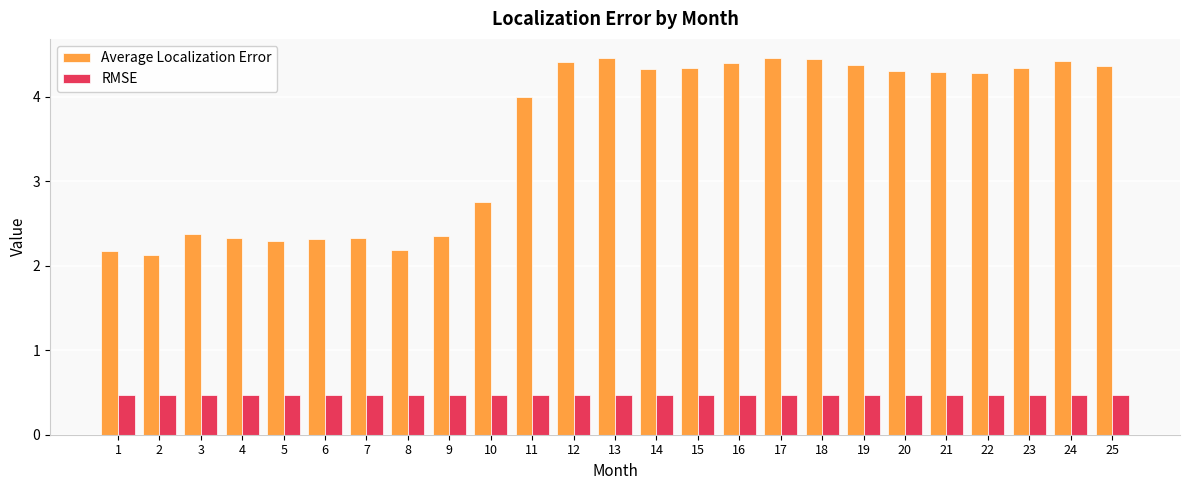

The value of RMSE at 9 is 0.5. True or false?

True